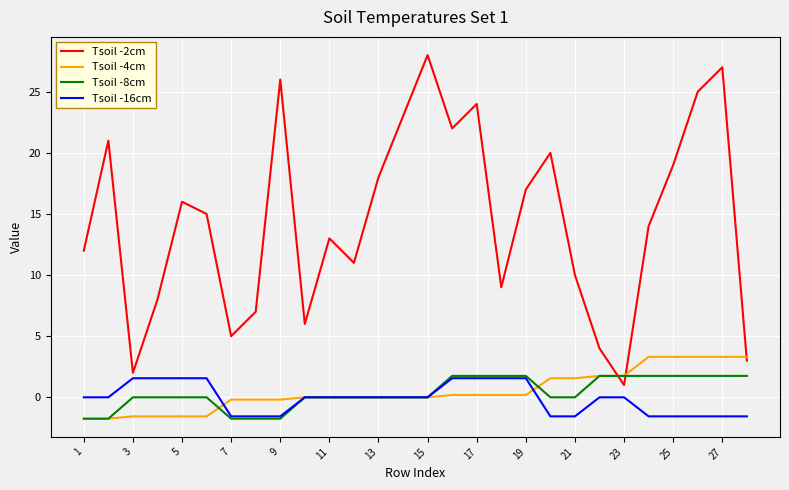

Which series has the largest range (max minus min)?

Tsoil -2cm